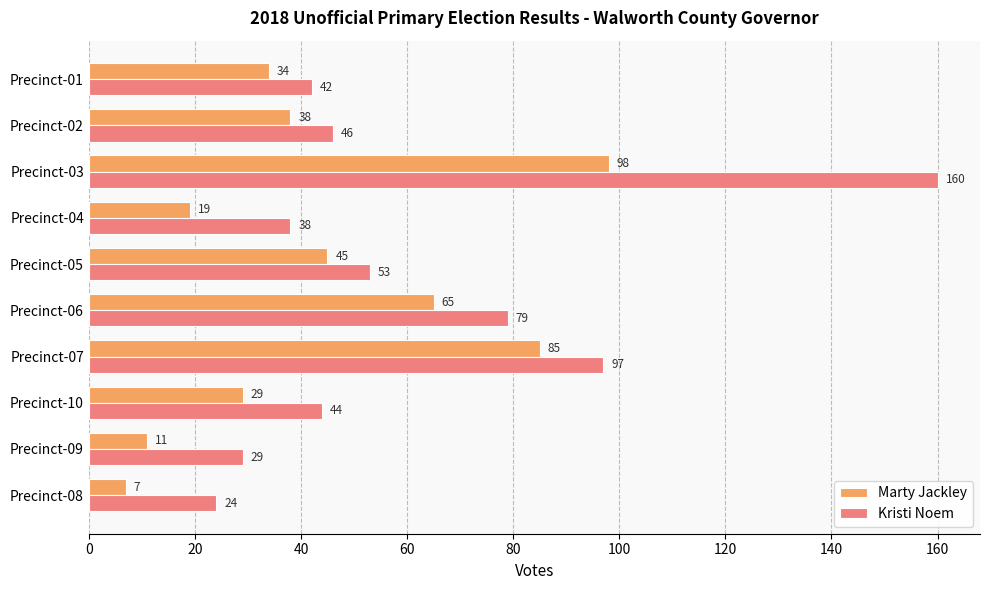

What is the difference between the second highest and second lowest values in the Kristi Noem series?

68